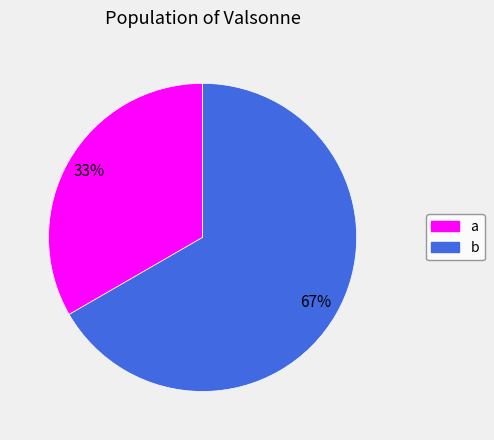

How many slices are in this pie chart?

2